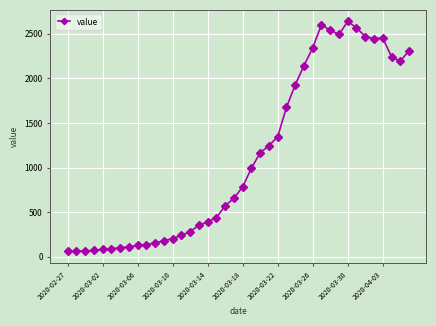

What is the minimum value shown in the chart?

61